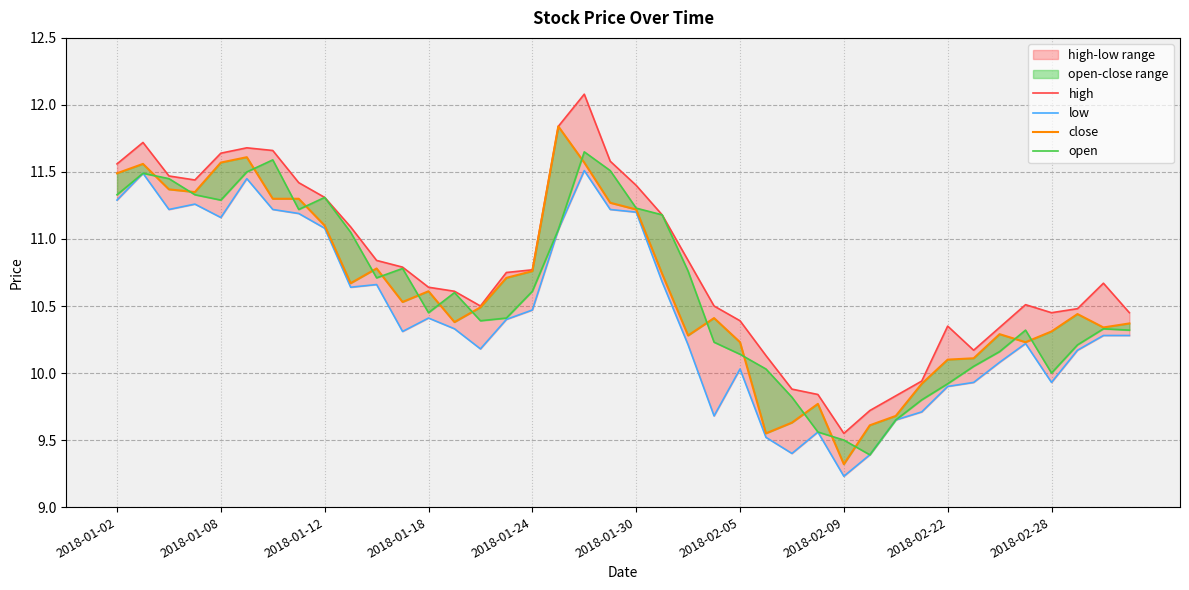

What is the value of the open point at the 24th from the left?

10.2